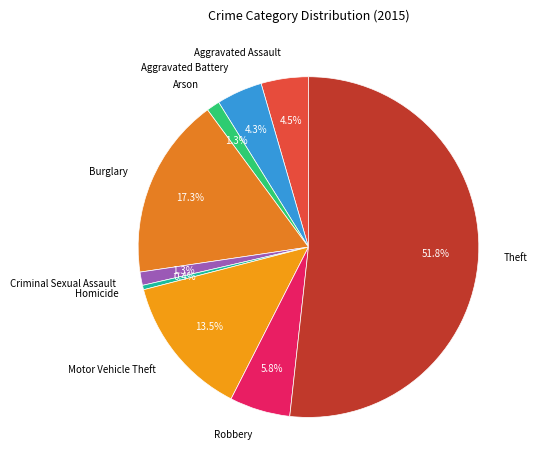

How many segments does this pie chart have?

9